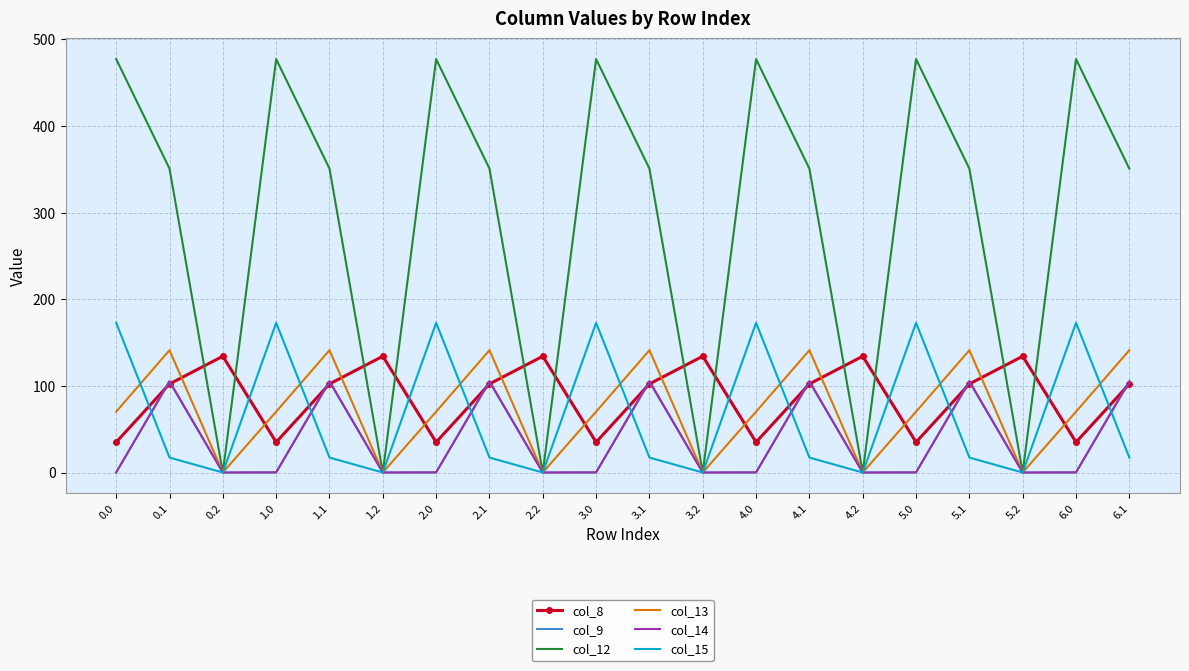

True or false: col_13 has a value of 45.8 at 1.0.

False